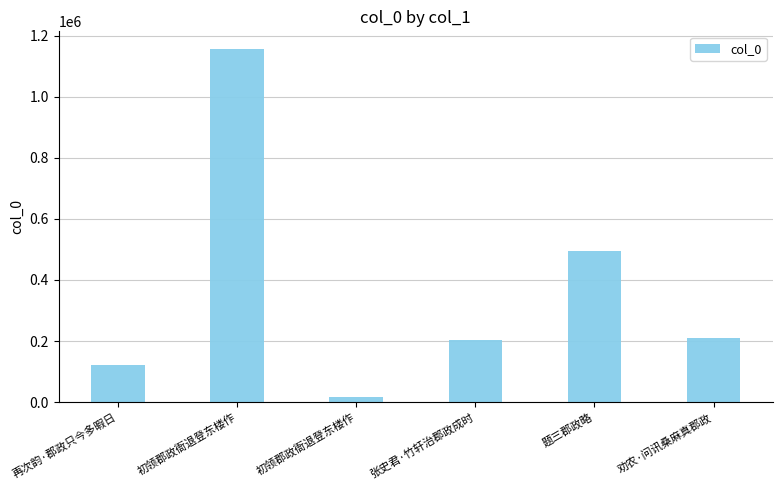

What is the label of the 3rd bar from the left?

初领郡政衙退登东楼作